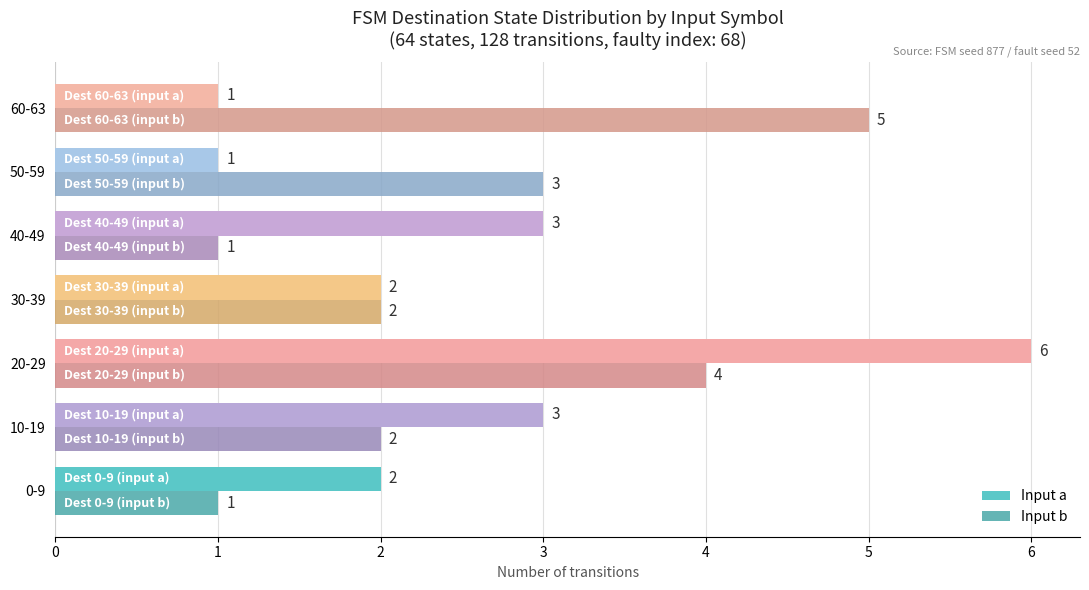

List the series in order of their peak value, highest first.

Input a, Input b